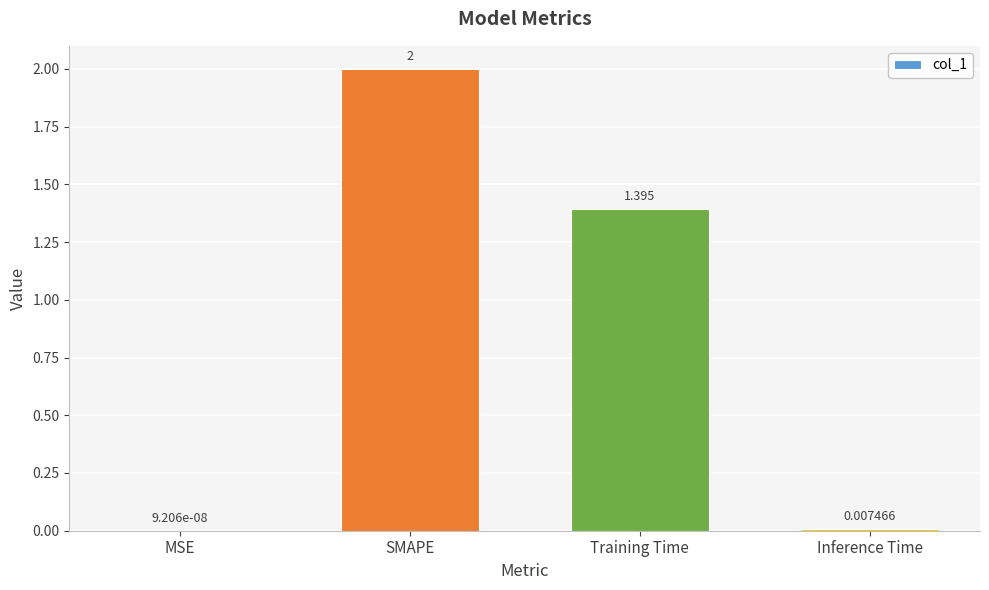

At which label is the value closest to 1?

Training Time